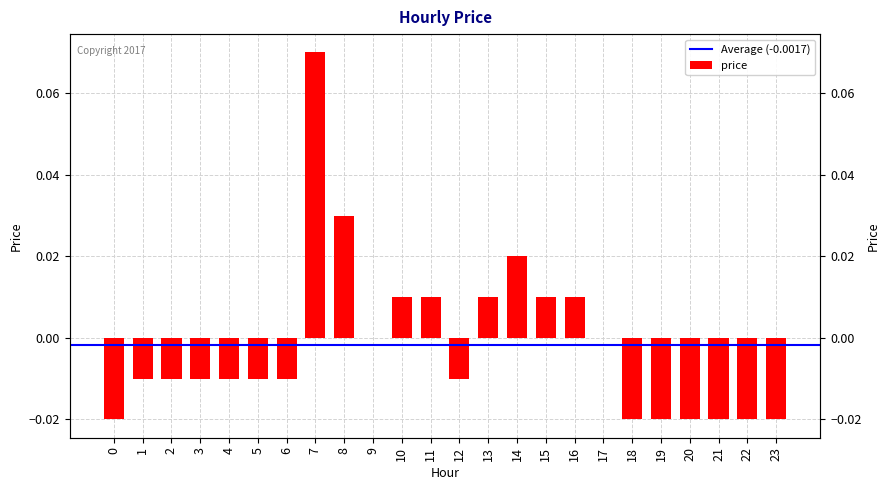

Reading left to right, list all the values displayed in this chart.

-0.0	-0.0	-0.0	-0.0	-0.0	-0.0	-0.0	0.1	0.0	0.0	0.0	0.0	-0.0	0.0	0.0	0.0	0.0	0.0	-0.0	-0.0	-0.0	-0.0	-0.0	-0.0